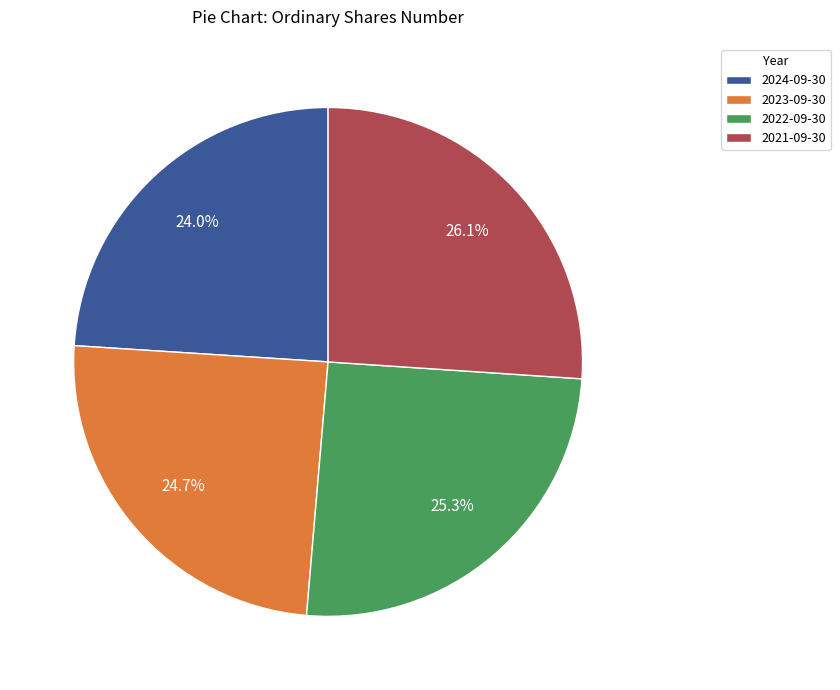

True or false: 2022-09-30 accounts for 25% of the total.

True